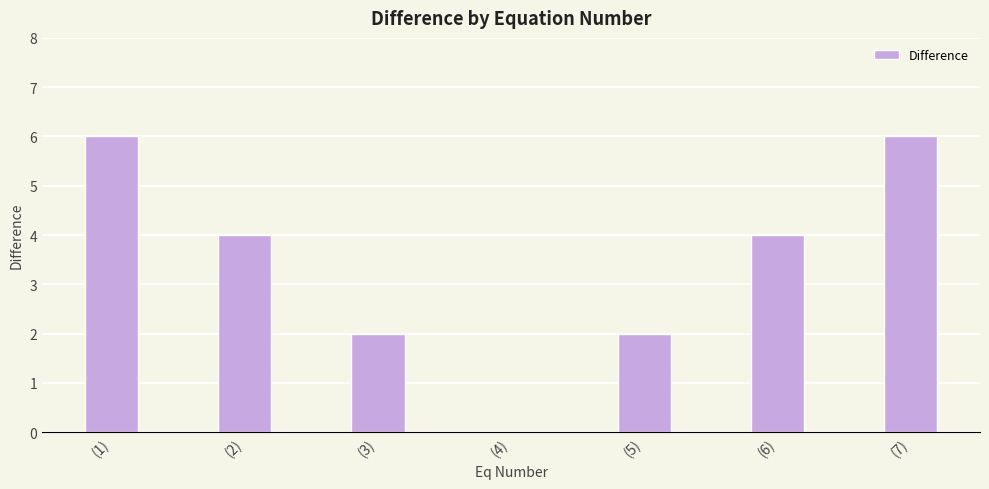

How many values are between 2 and 6?

6